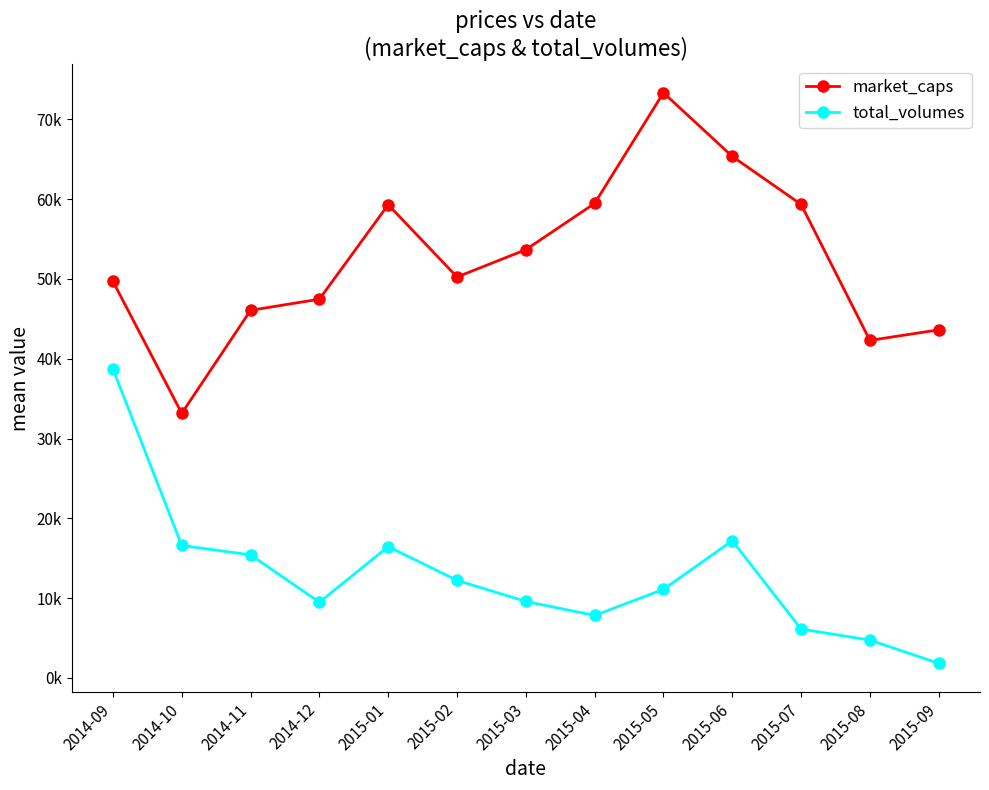

Which series has the largest total across all categories?

market_caps